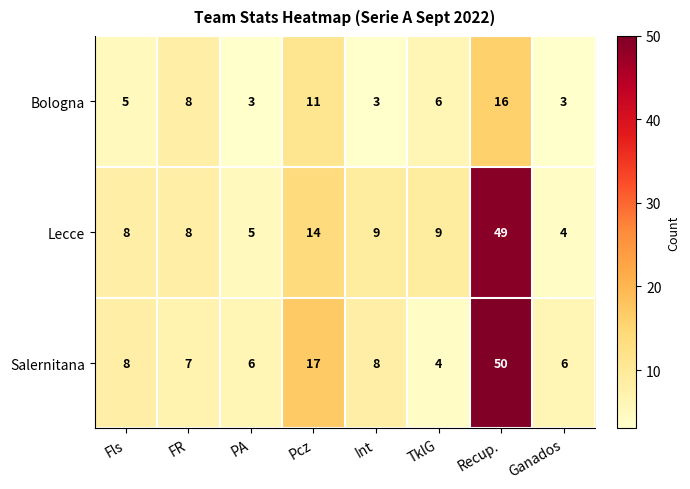

The value of Salernitana at Ganados is 6. True or false?

True